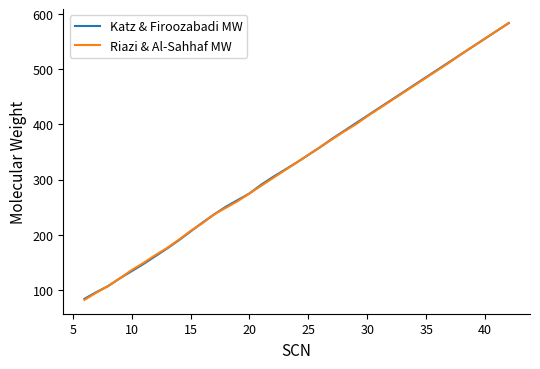

How many lines are shown in the chart?

2